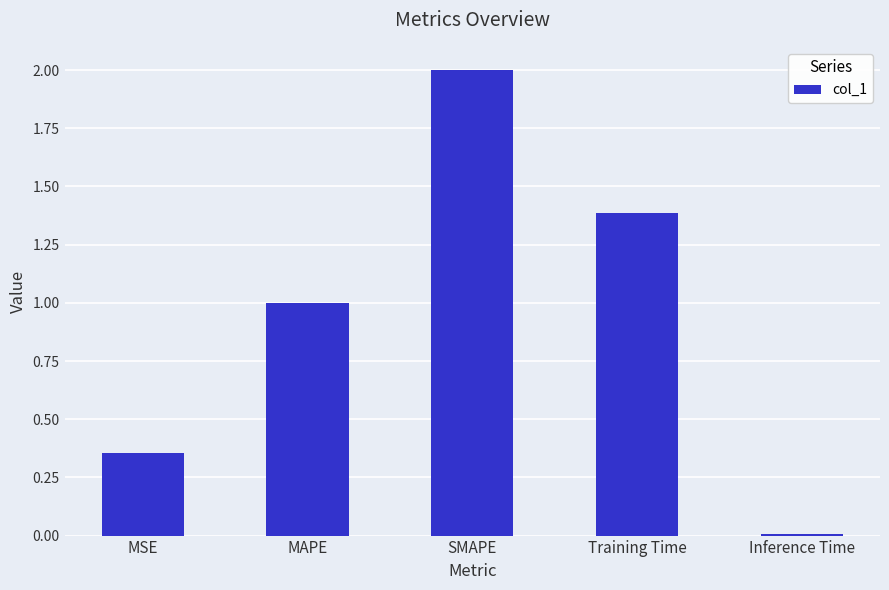

What position from the right is MAPE?

4